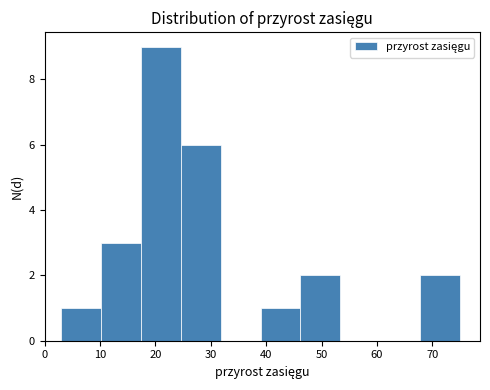

Which range on the x-axis has the tallest bar?

17.4 to 24.6